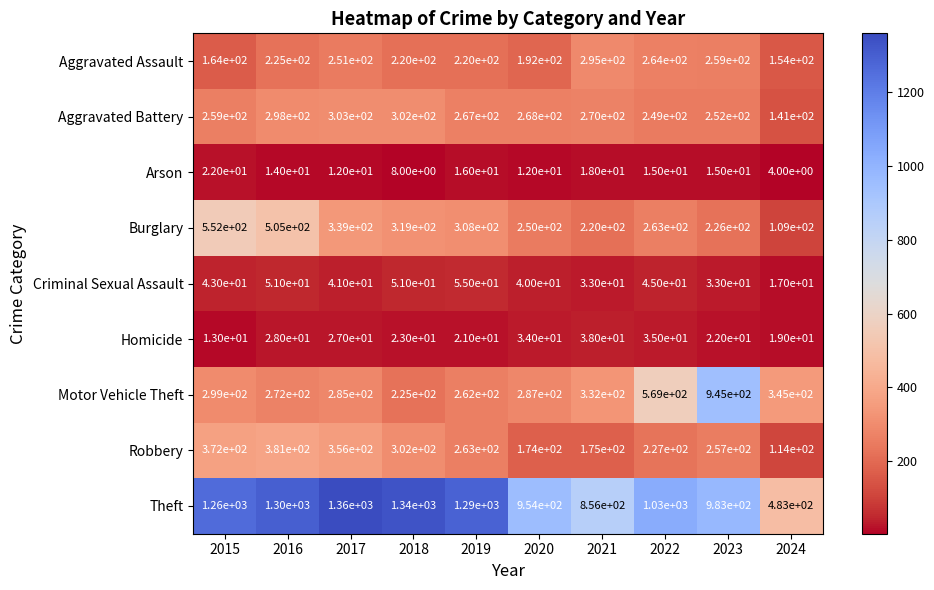

At which category is the sum across all series the highest?

2016